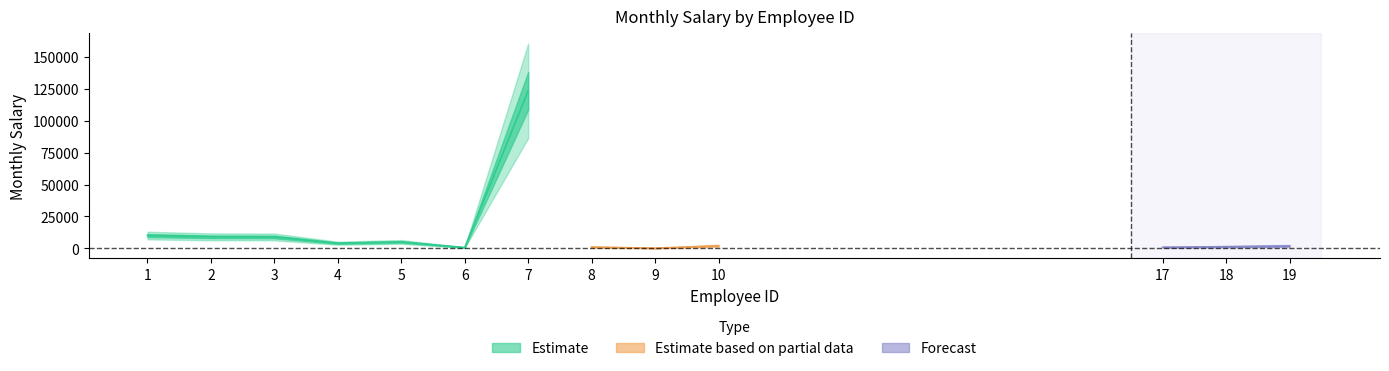

At which category does the chart reach its peak across all series?

7